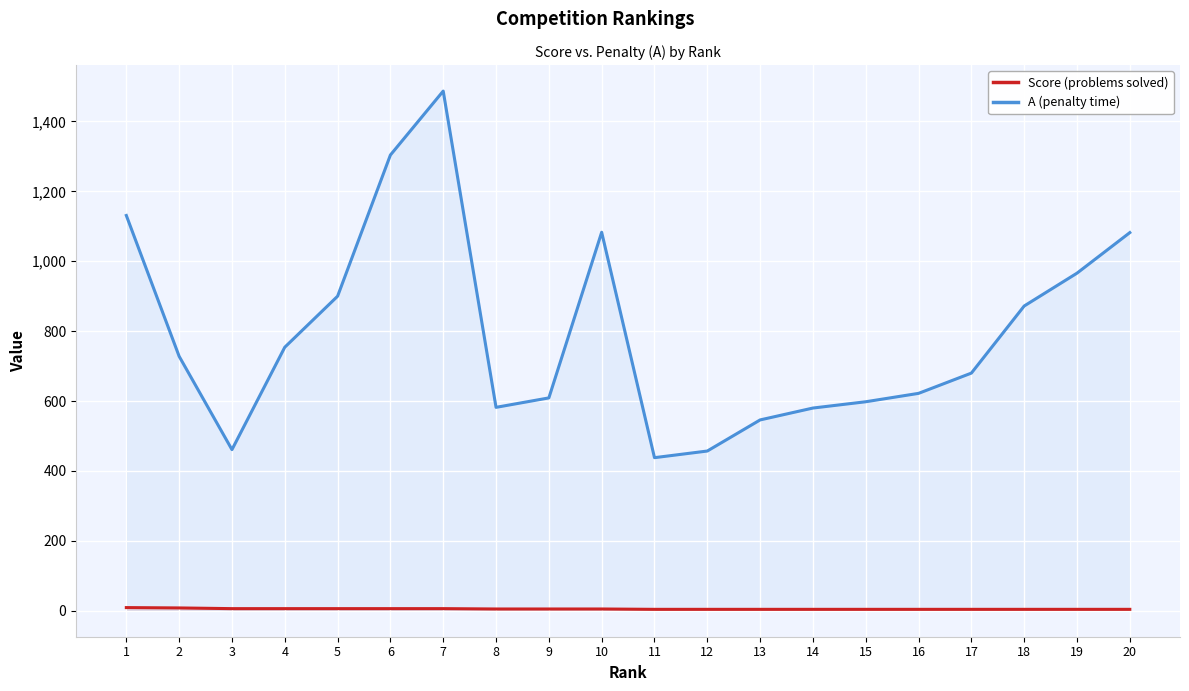

Rank the series by their maximum value, from lowest to highest.

Score (problems solved), A (penalty time)